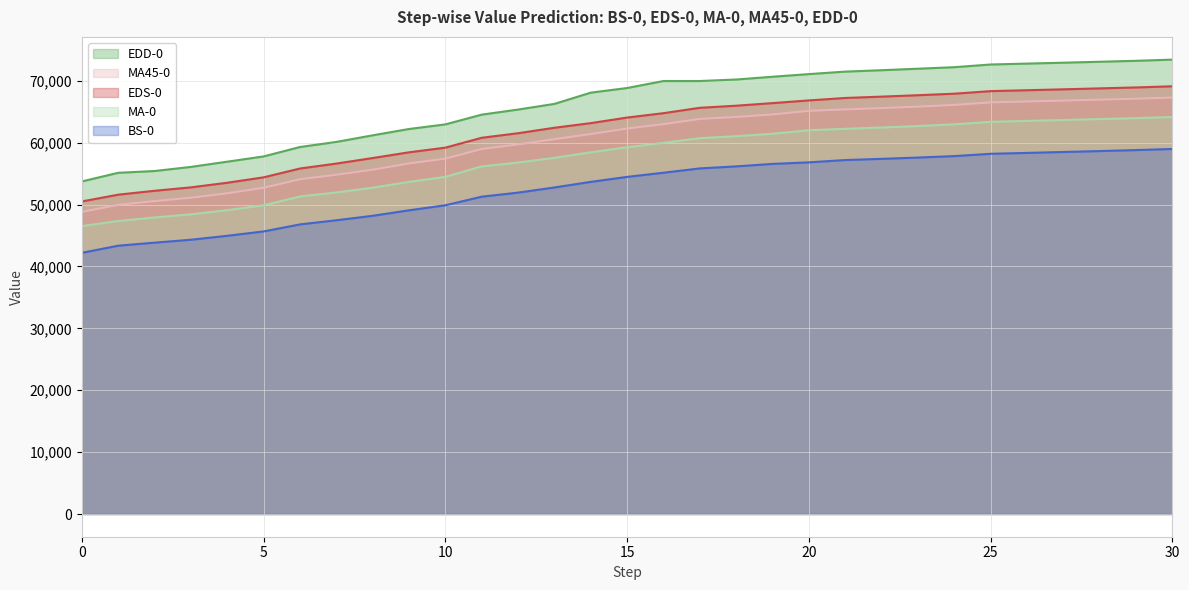

How many lines are shown in the chart?

5